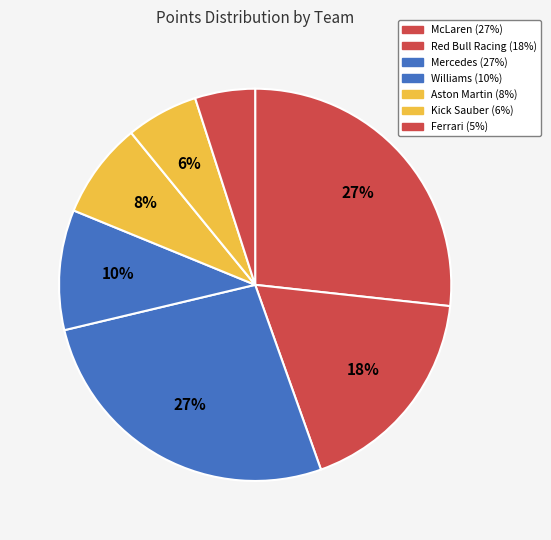

Count the number of slices in the pie.

7